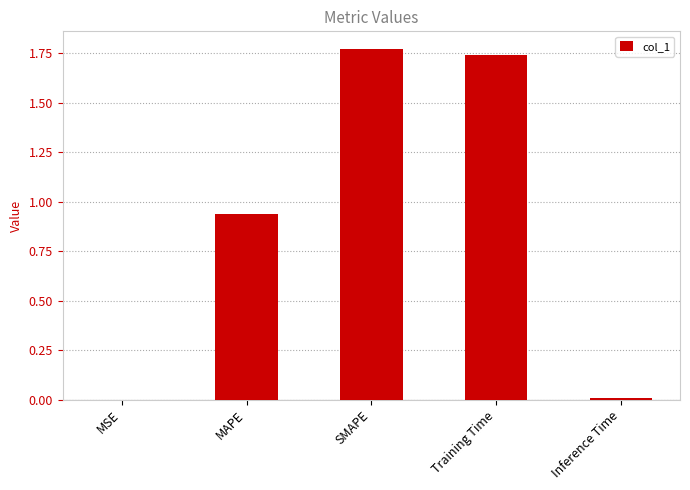

Between MSE and SMAPE, which is larger?

SMAPE